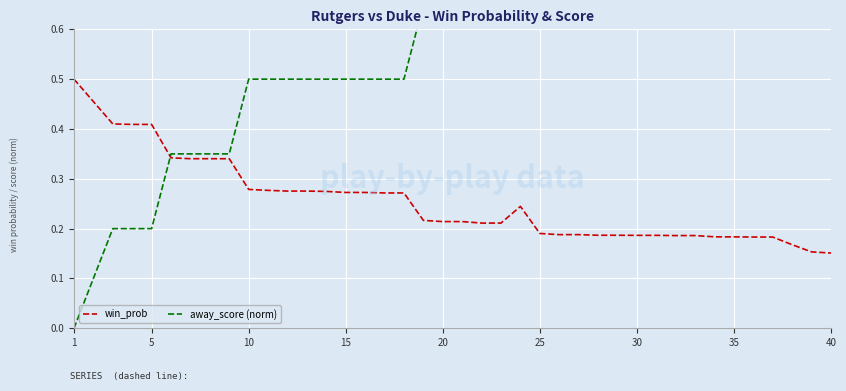

What is the average value of the away_score (norm) series?

0.6